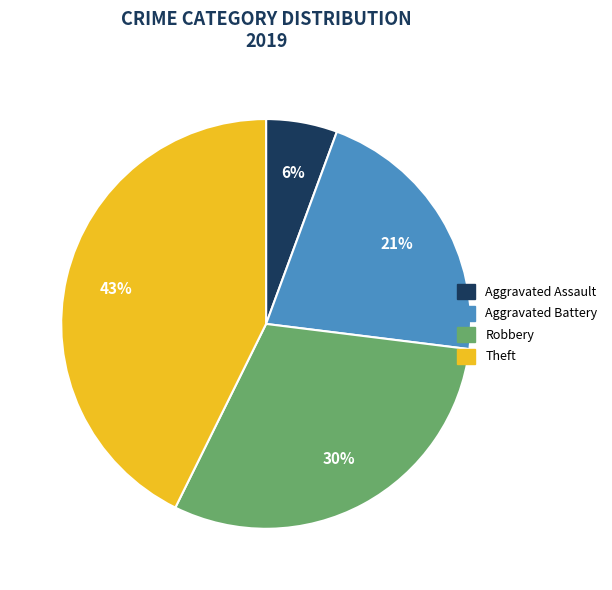

Is there any slice that represents more than half of the pie?

No